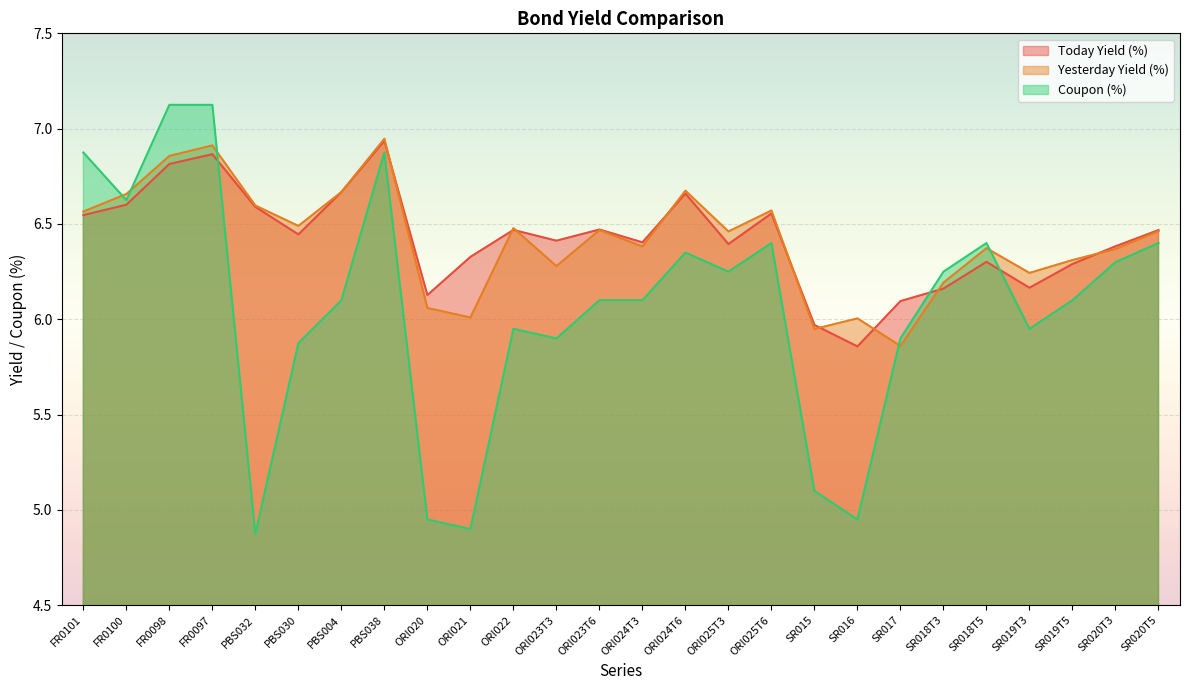

How many lines are shown in the chart?

3